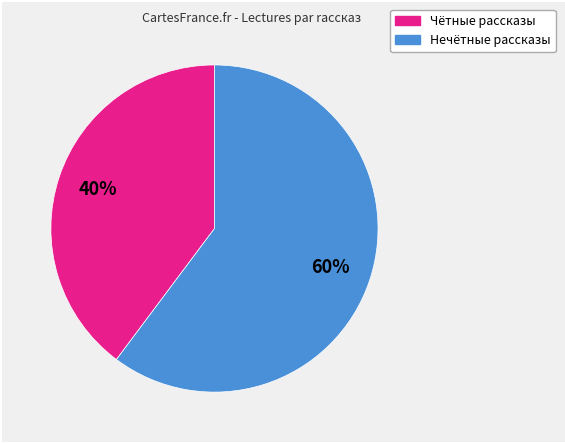

Does any single category account for the majority?

Yes